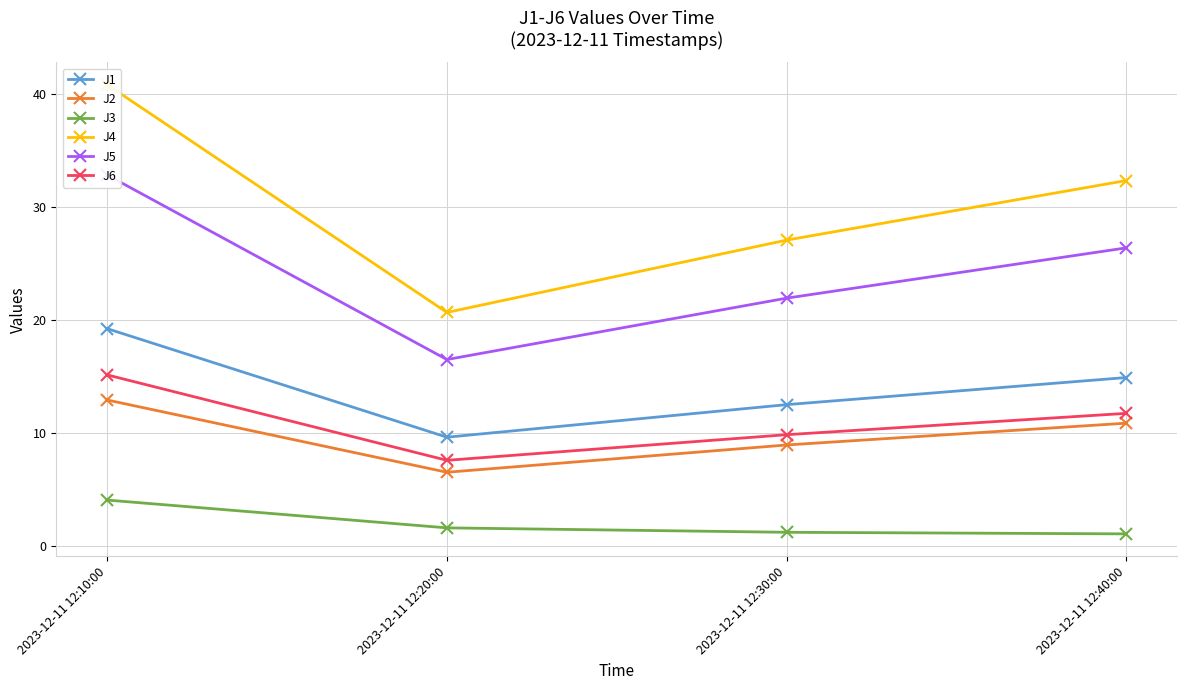

List the labels in order of J2 value, largest first.

2023-12-11 12:10:00, 2023-12-11 12:40:00, 2023-12-11 12:30:00, 2023-12-11 12:20:00